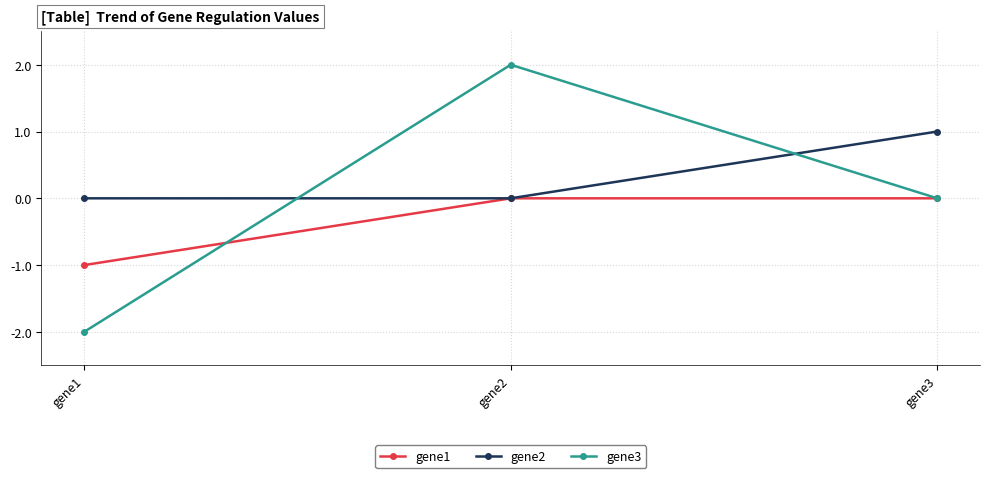

Rank the series by their maximum value, from highest to lowest.

gene3, gene2, gene1